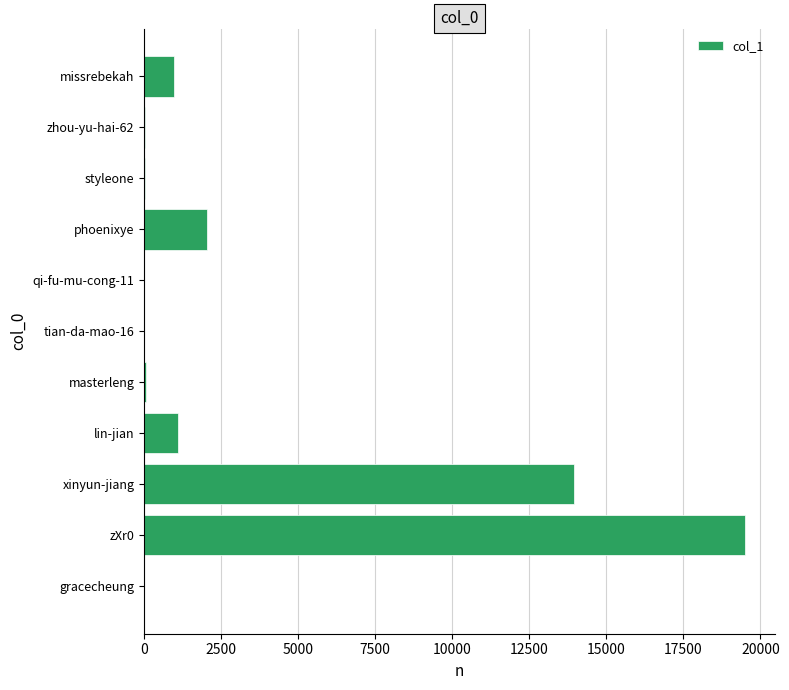

What is the sum of all values?

37692